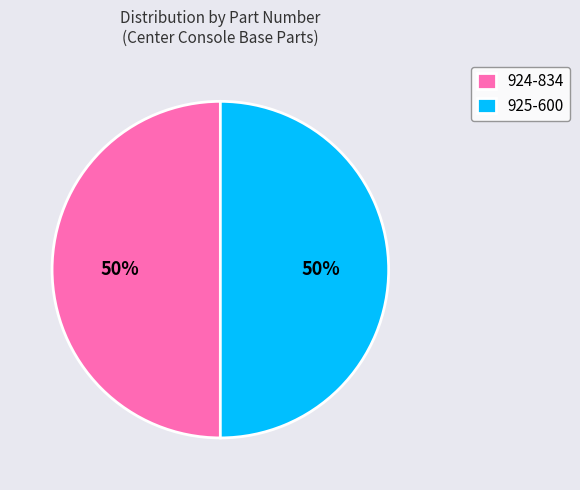

The 924-834 slice represents 63% of the pie. True or false?

False